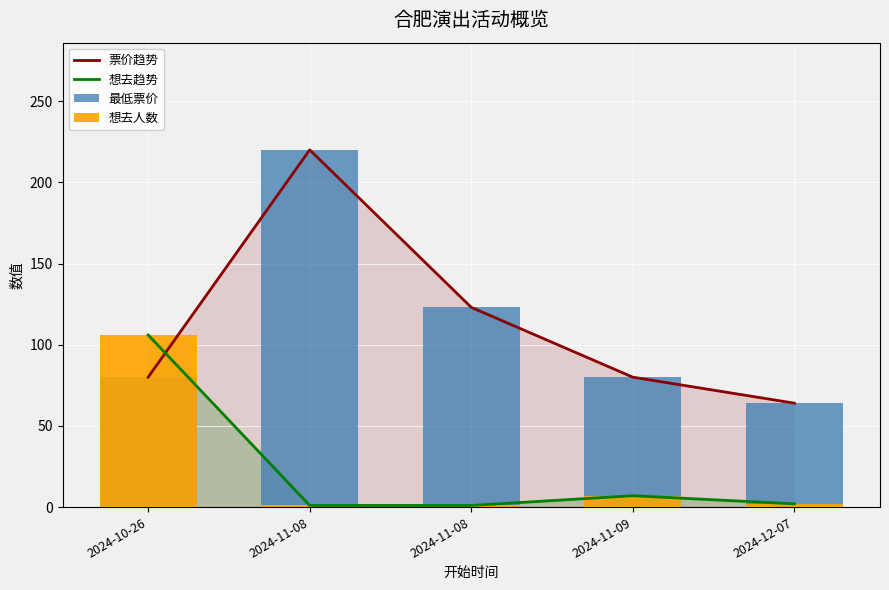

Reading left to right, transcribe all the data shown in this chart.

票价趋势: 80	220	123	80	64
想去趋势: 106	1	1	7	2
最低票价: 80	220	123	80	64
想去人数: 106	1	1	7	2